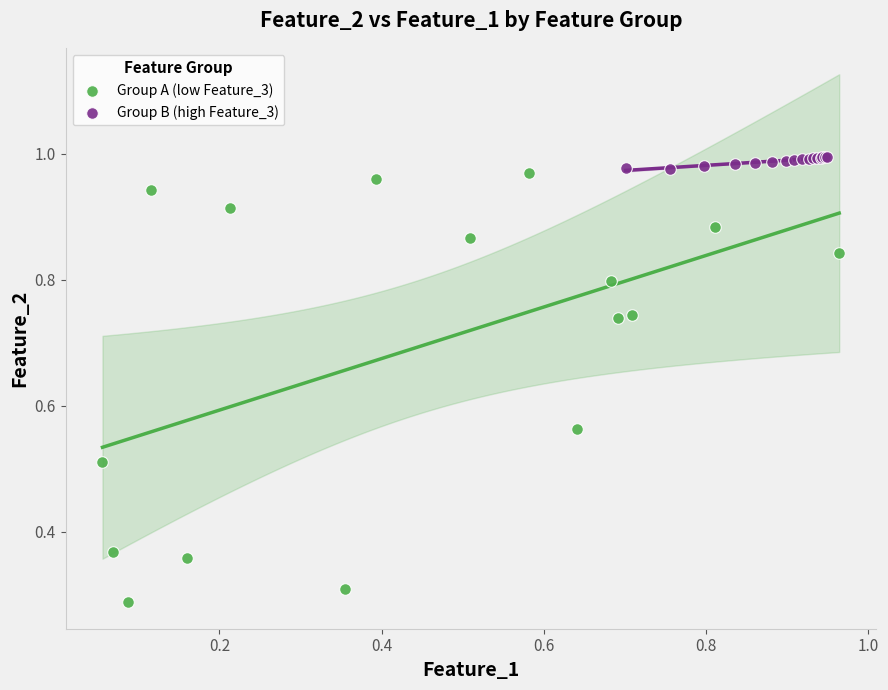

Which series contains the highest Y value?

Group B (high Feature_3)